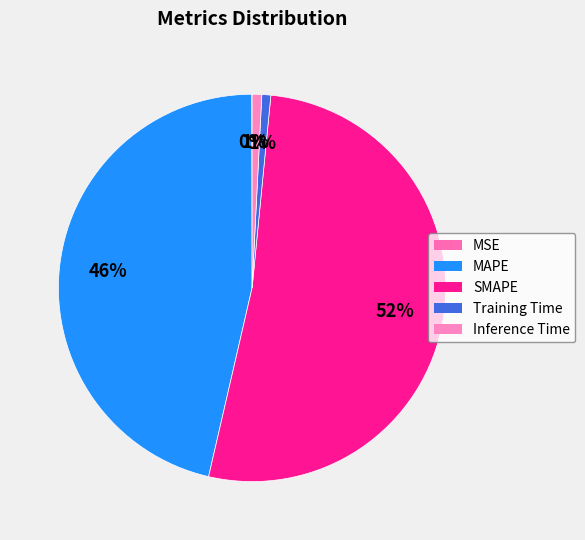

The SMAPE slice represents 60% of the pie. True or false?

False